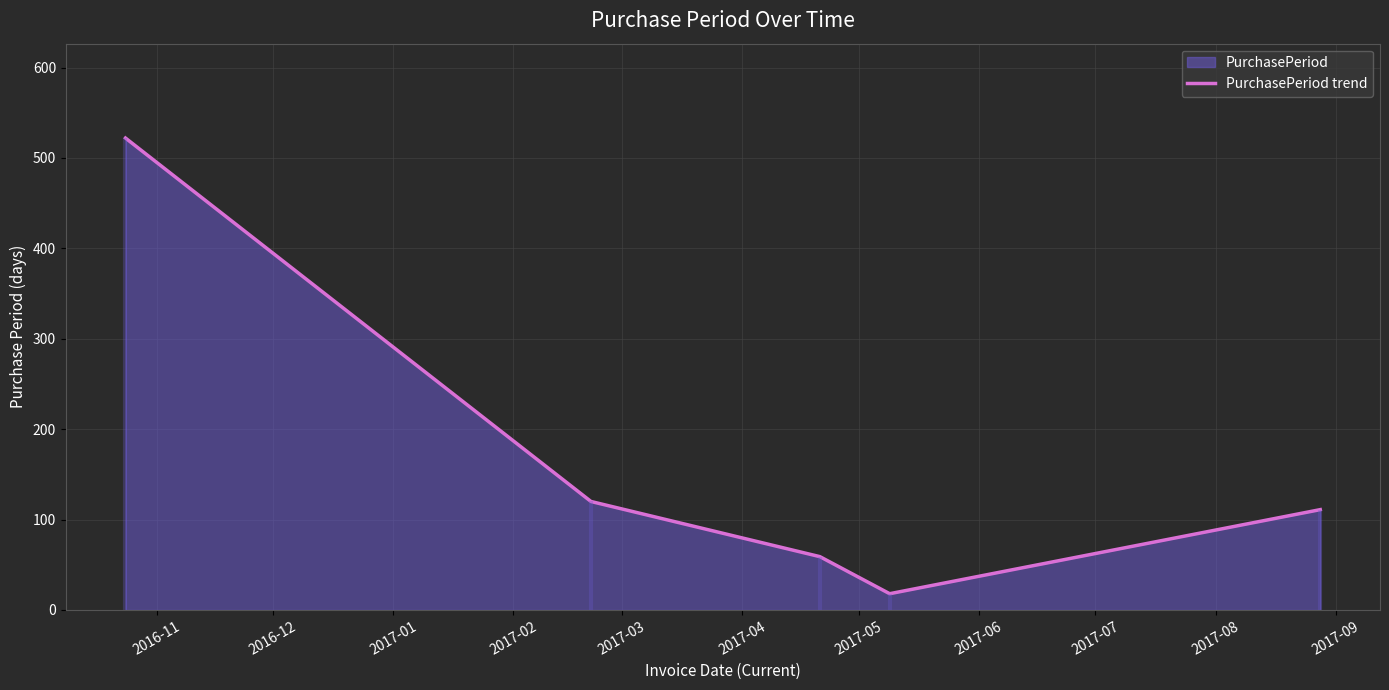

What is the highest value of the PurchasePeriod trend series?

522